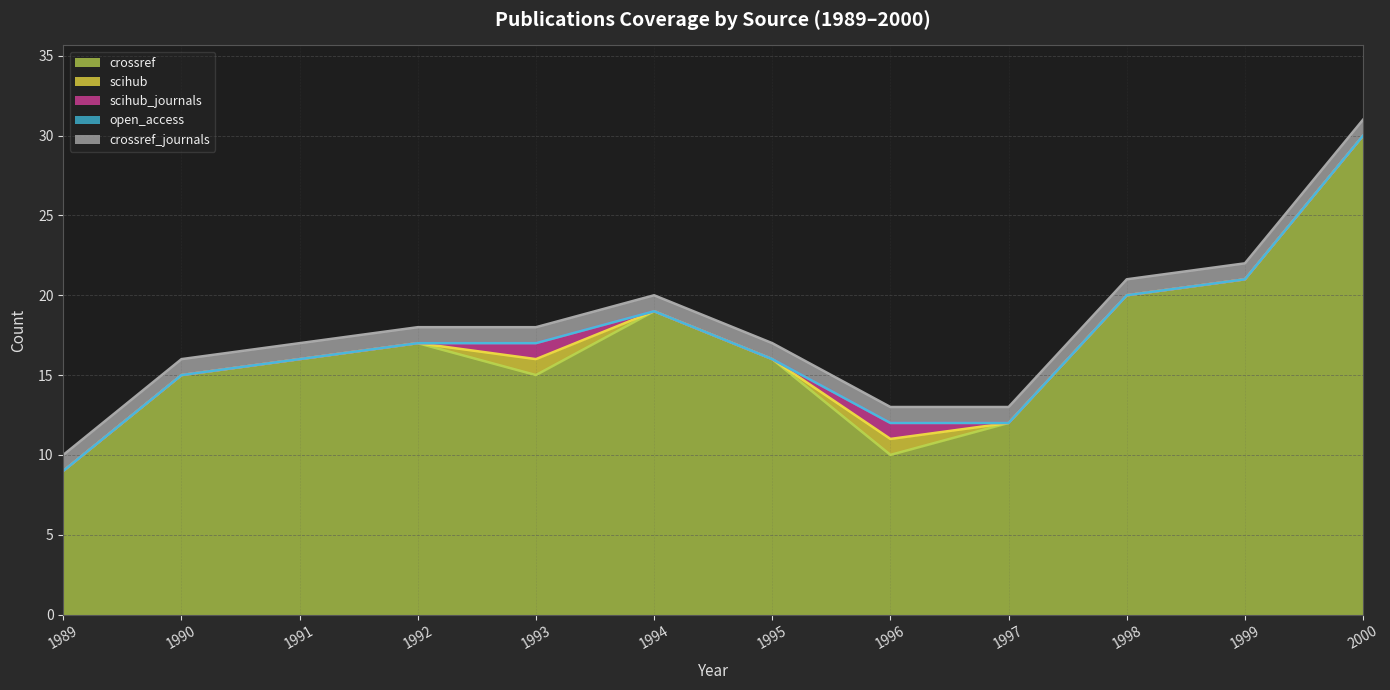

Which series has the largest total across all categories?

crossref